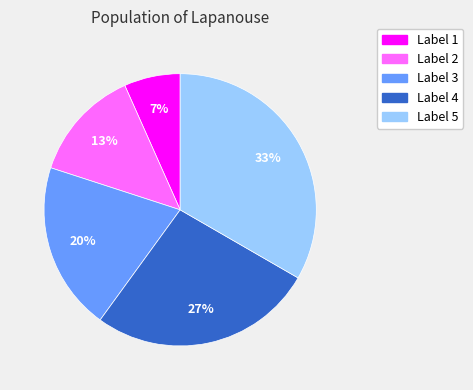

What percentage is the Label 1 slice, to the nearest percent?

7%